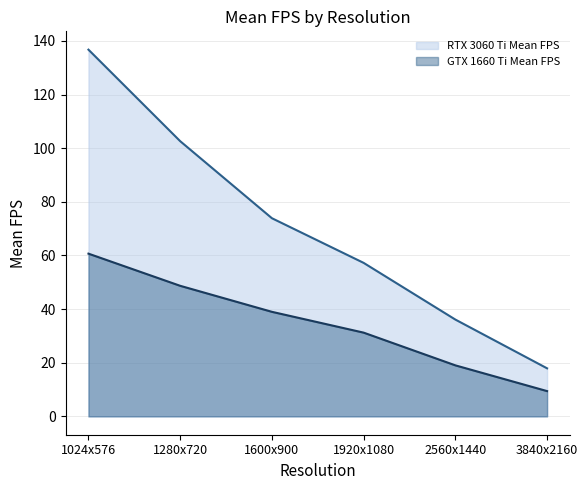

True or false: GTX 1660 Ti Mean FPS line and RTX 3060 Ti Mean FPS line cross at least once.

False